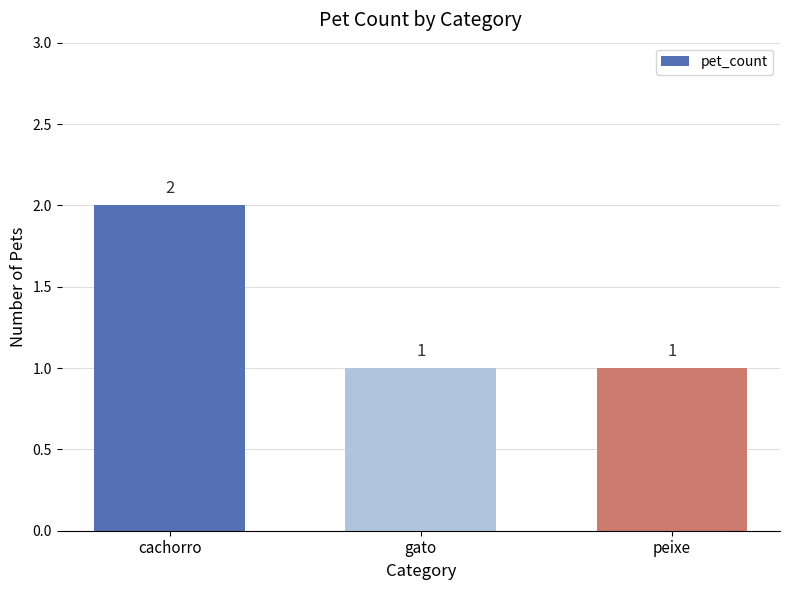

What is the smallest value displayed?

1